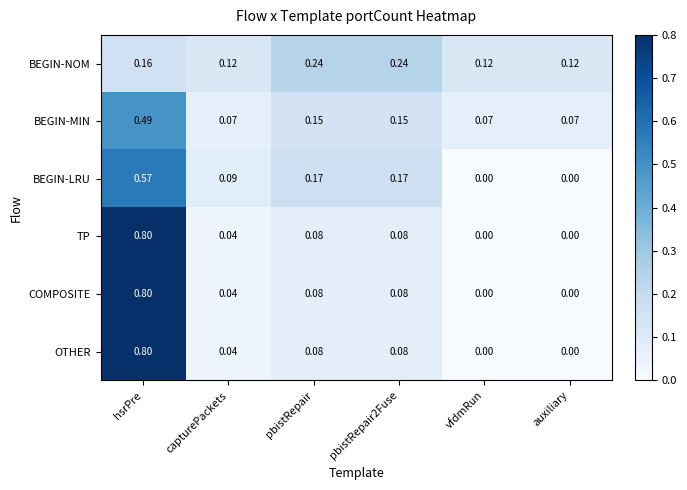

Which category has the highest value across all series?

hsrPre